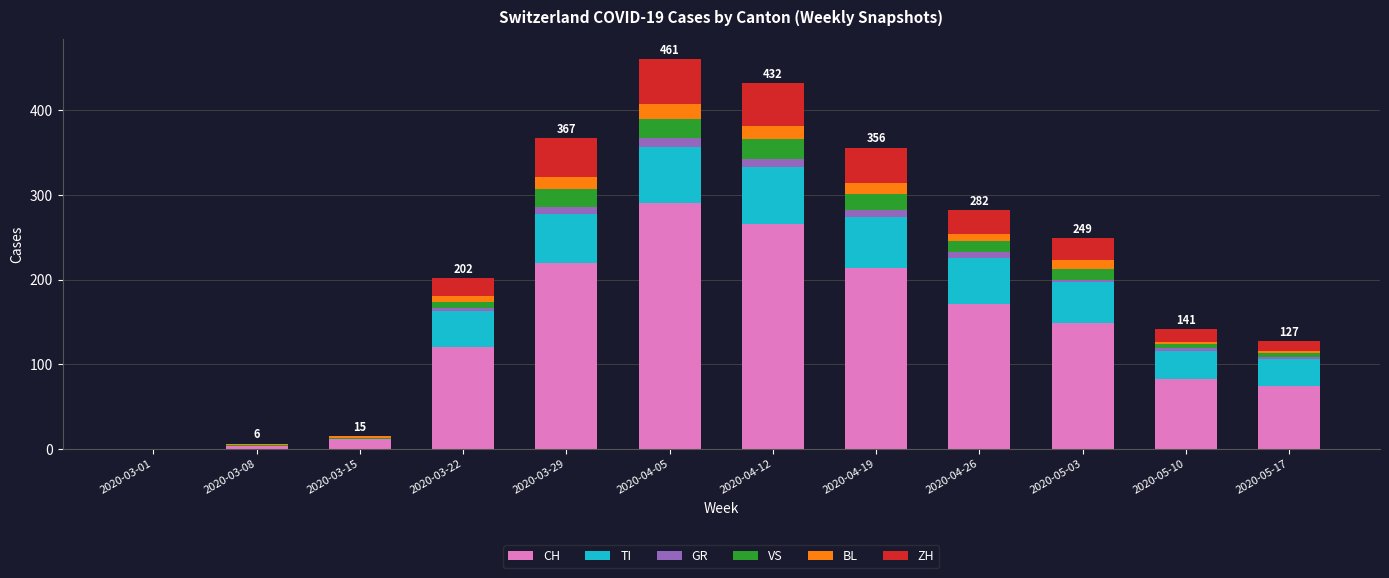

What is the sum of all CH values?

1599